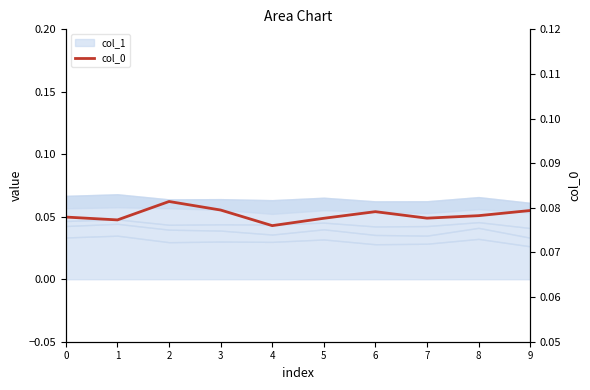

How many points are higher than both their immediate neighbors (excluding endpoints)?

2